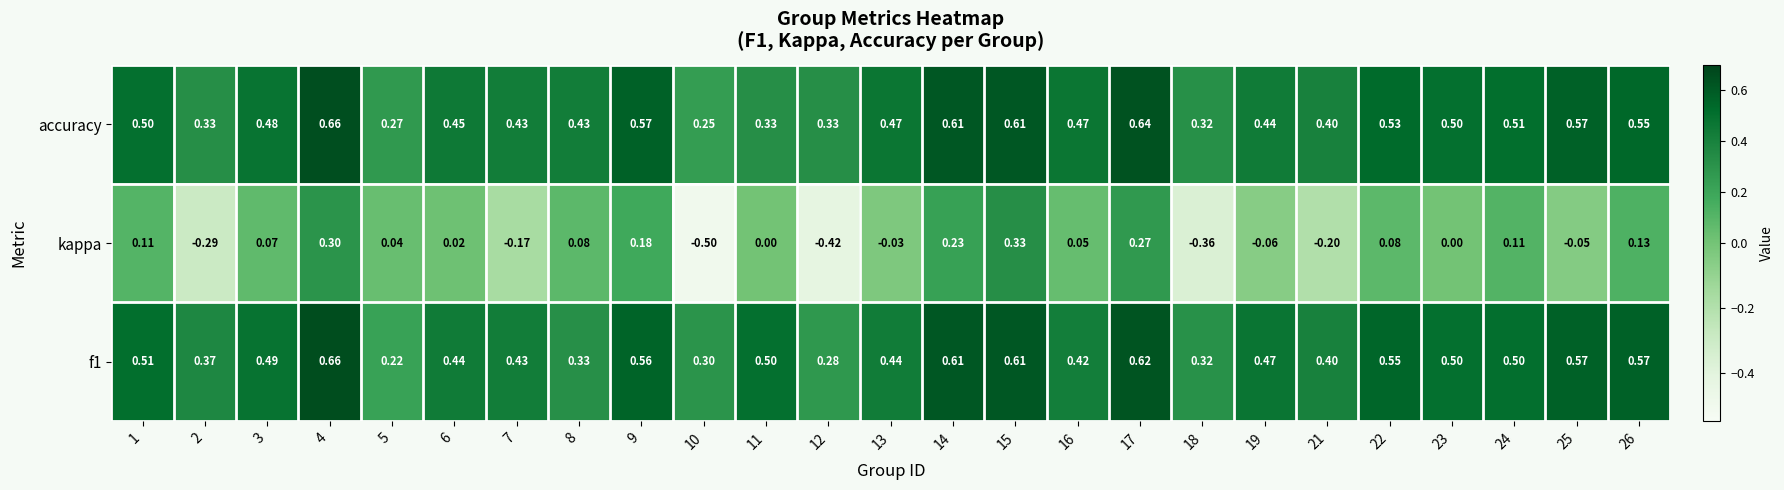

Which series has the largest range (max minus min)?

kappa